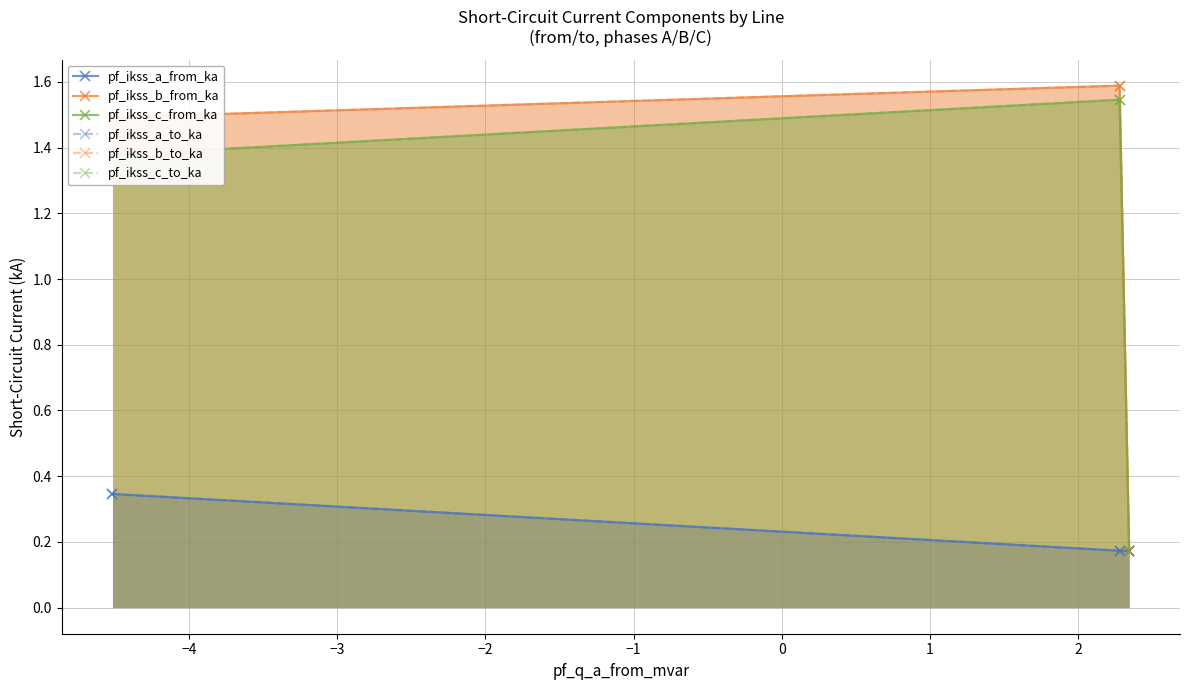

What is the sum of the pf_ikss_c_from_ka values at −3 and −4?

1.7